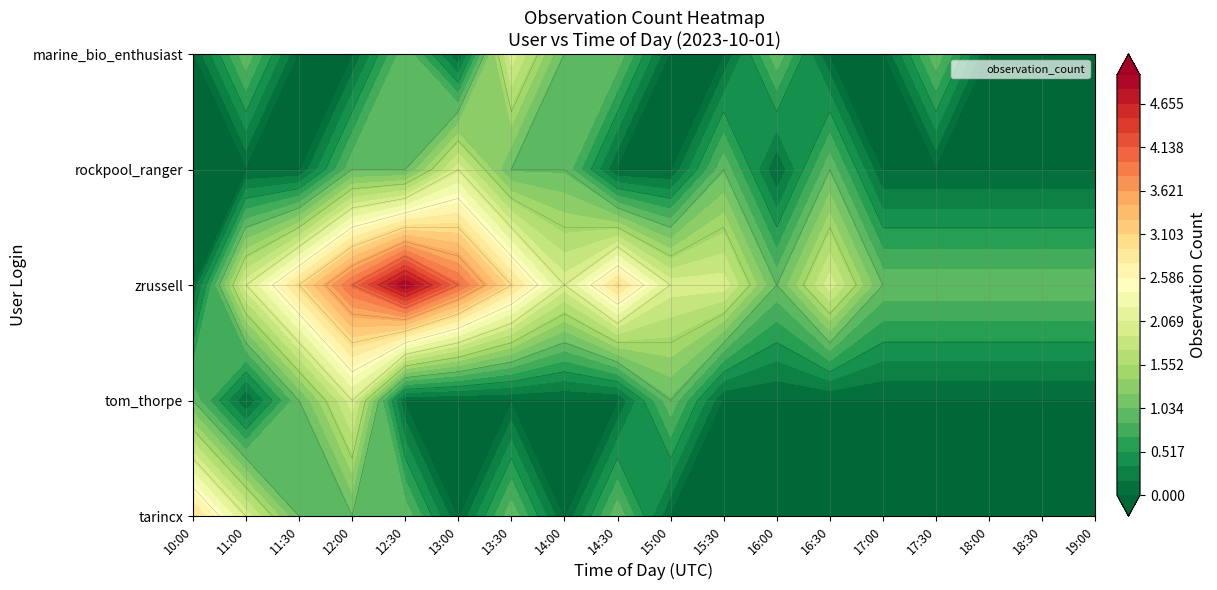

Reading right to left, what are all the values shown in this chart?

tarincx: 0	0	0	0	0	0	0	0	0	1	0	1	0	1	1	1	2	3
tom_thorpe: 0	0	0	0	0	0	0	0	1	0	0	0	0	0	2	1	0	1
zrussell: 1	1	1	1	1	2	1	2	2	3	2	3	4	5	4	3	2	0
rockpool_ranger: 0	0	0	0	0	1	0	1	0	0	1	1	2	1	1	0	0	0
marine_bio_enthusiast: 0	0	0	1	0	0	1	0	0	1	1	2	0	1	0	0	1	0